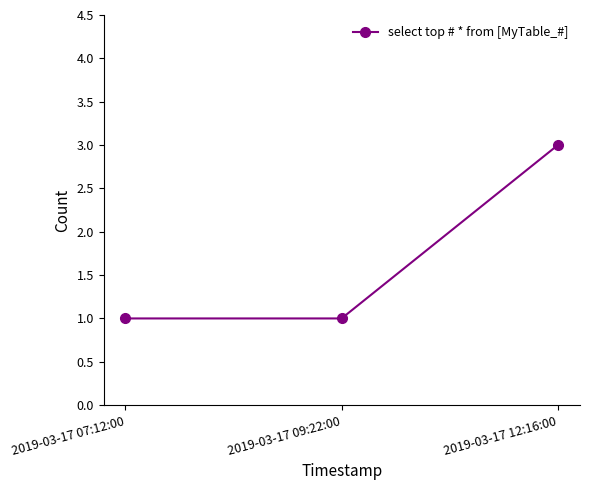

Count the number of data series in this chart.

1